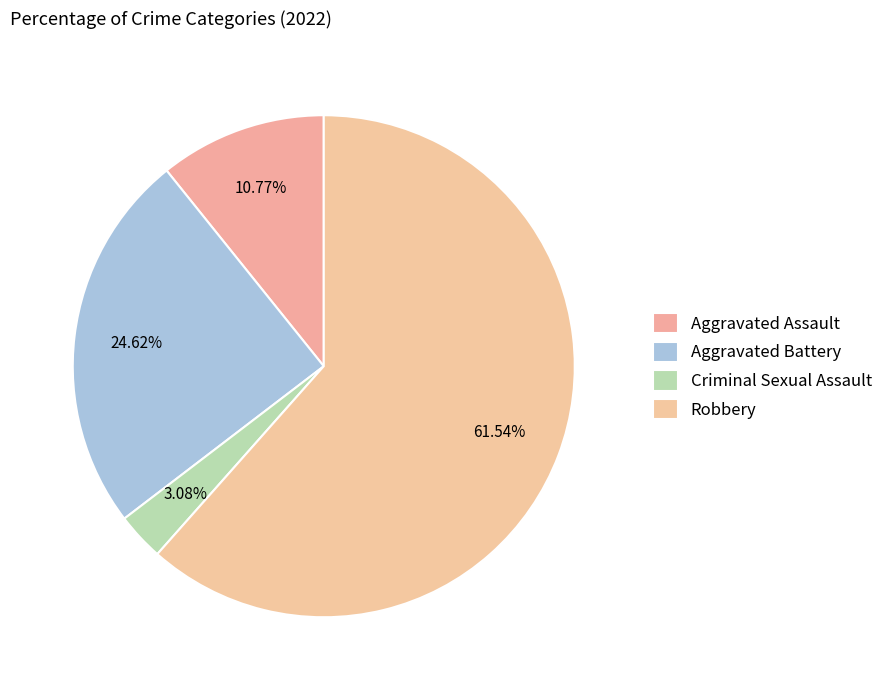

Does Aggravated Assault represent more than half of the total?

No